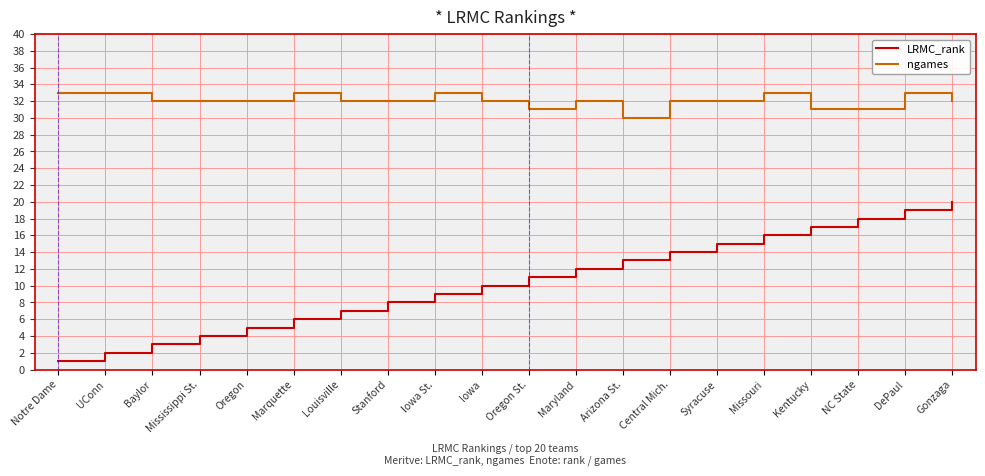

Count the ngames values in the range 32 to 33.

16